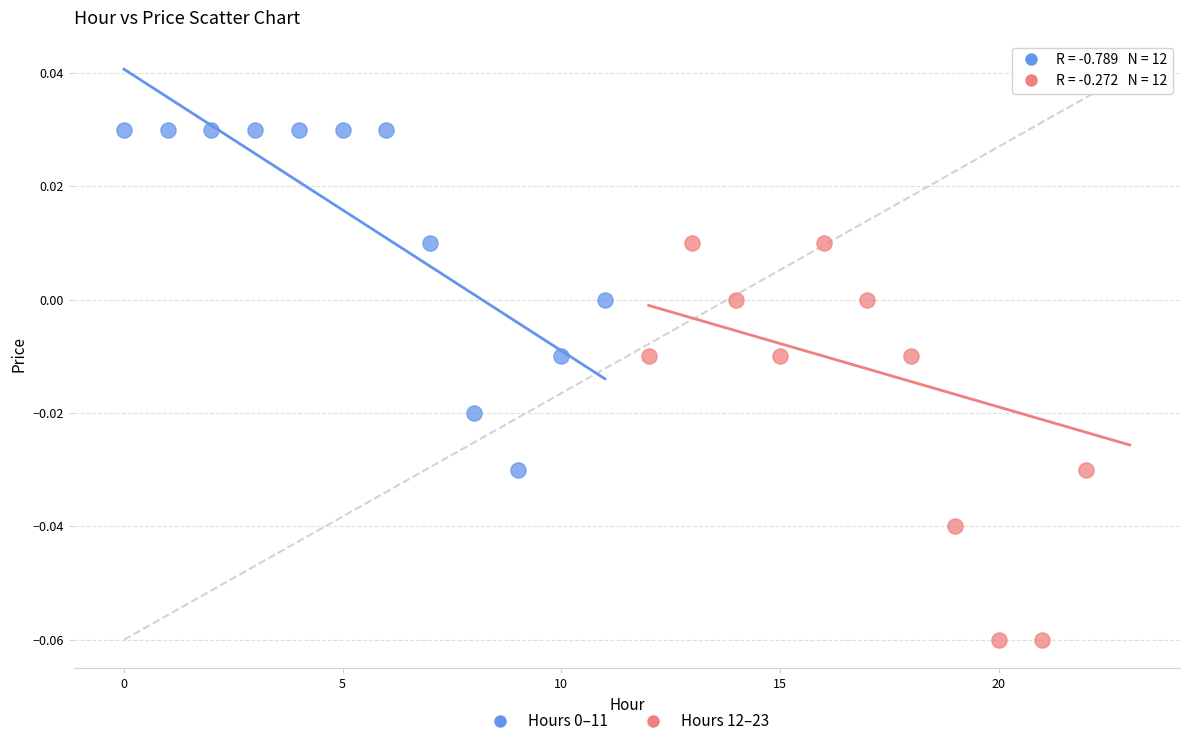

Which series reaches the minimum Y coordinate?

Hours 12–23